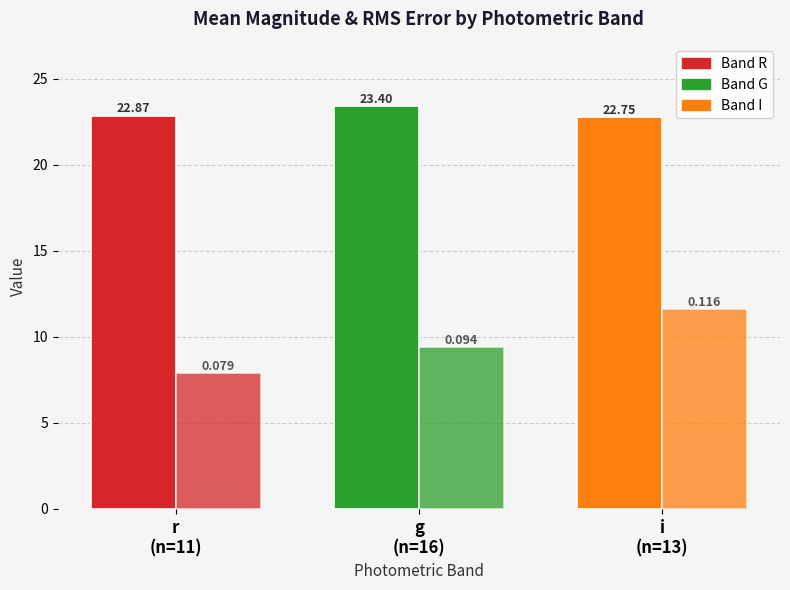

How many distinct data groups are displayed?

2